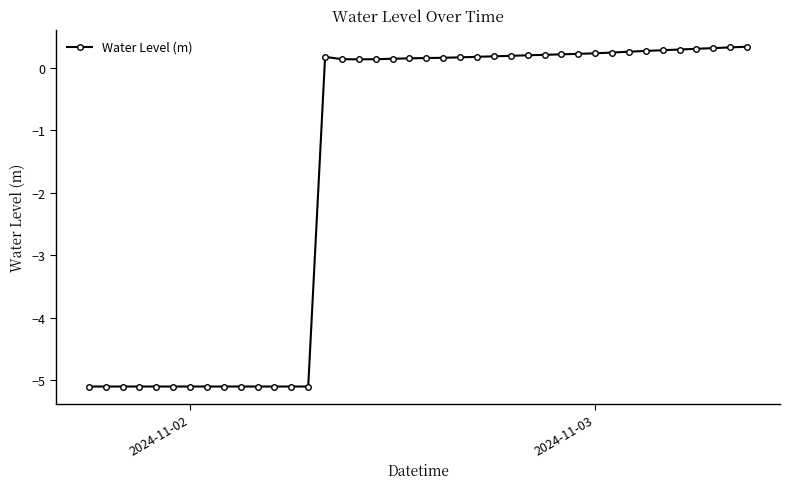

True or false: the data has more than 0 interior local peaks.

True